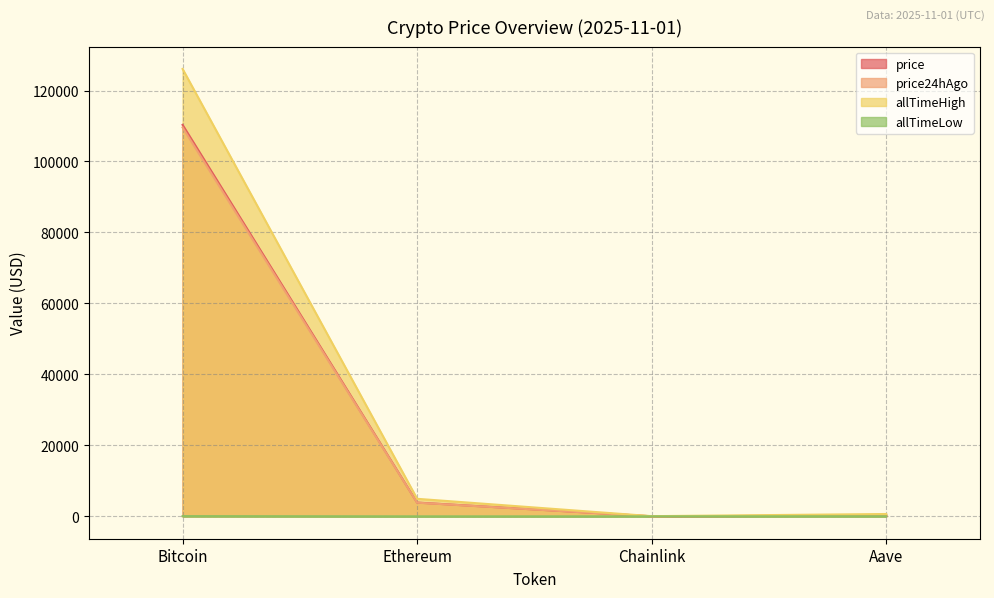

How many interior local valleys does the price24hAgo series have?

1